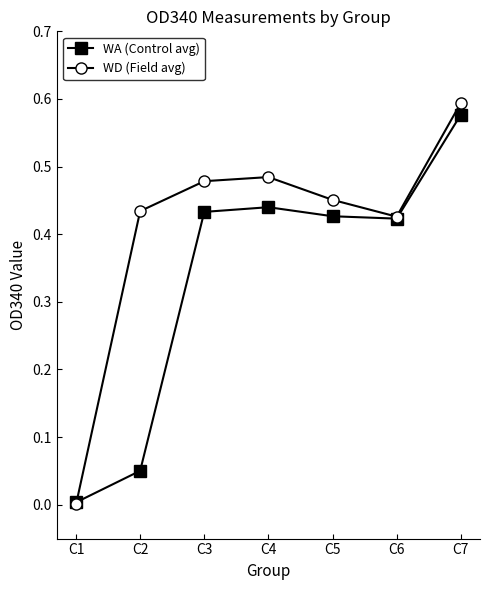

Which series changed the most between C1 and C3?

WD (Field avg)